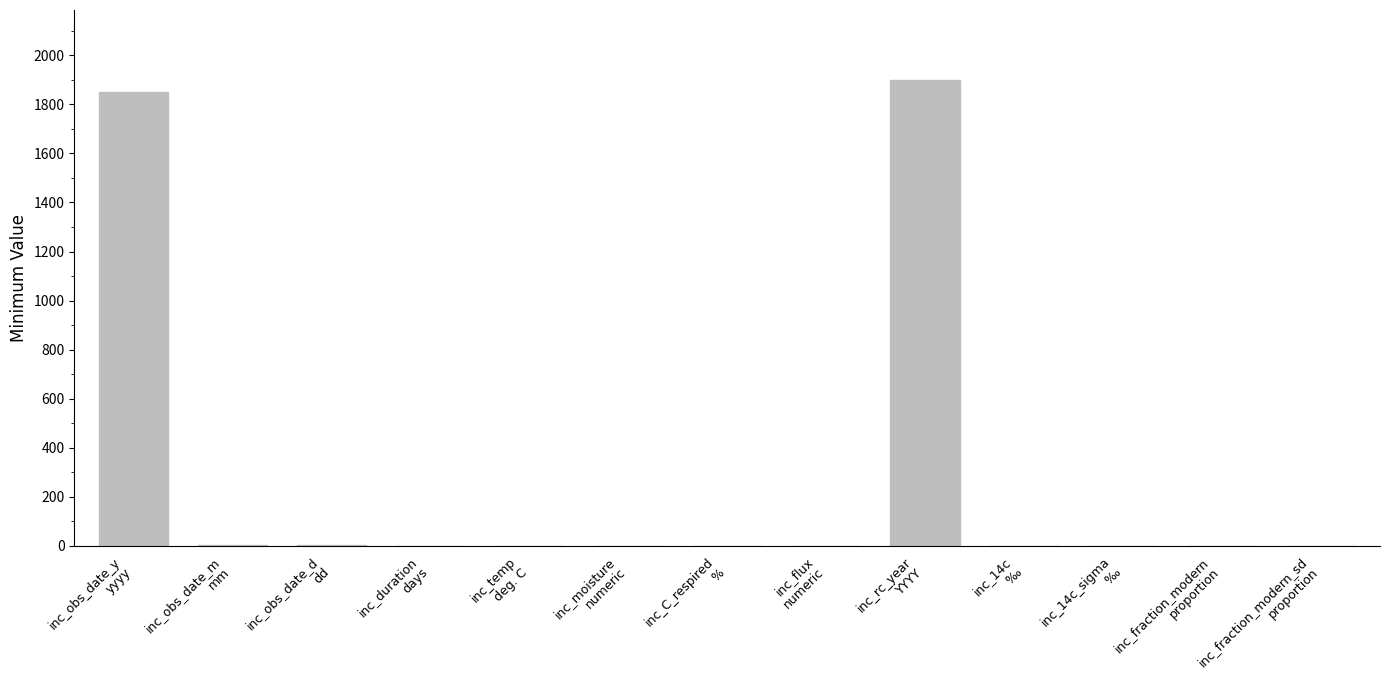

Between inc_obs_date_m
mm and inc_rc_year
YYYY, which is larger?

inc_rc_year
YYYY